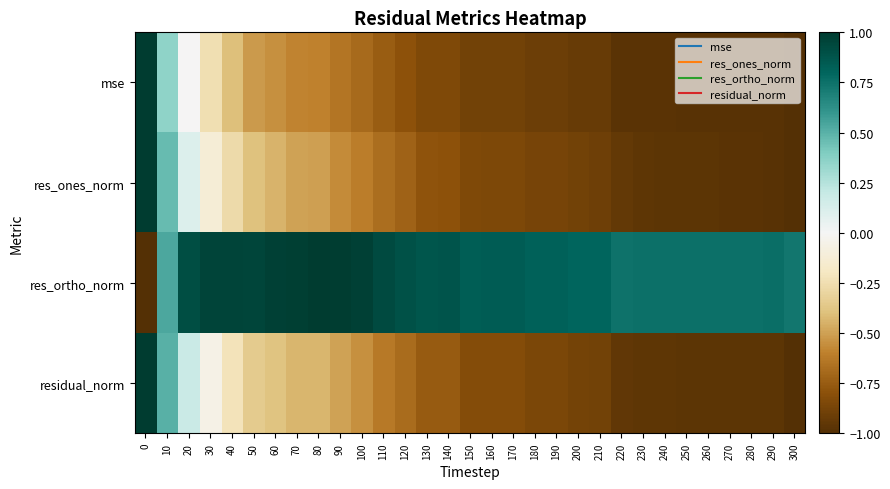

What is the total value across all series at 100?

-0.9